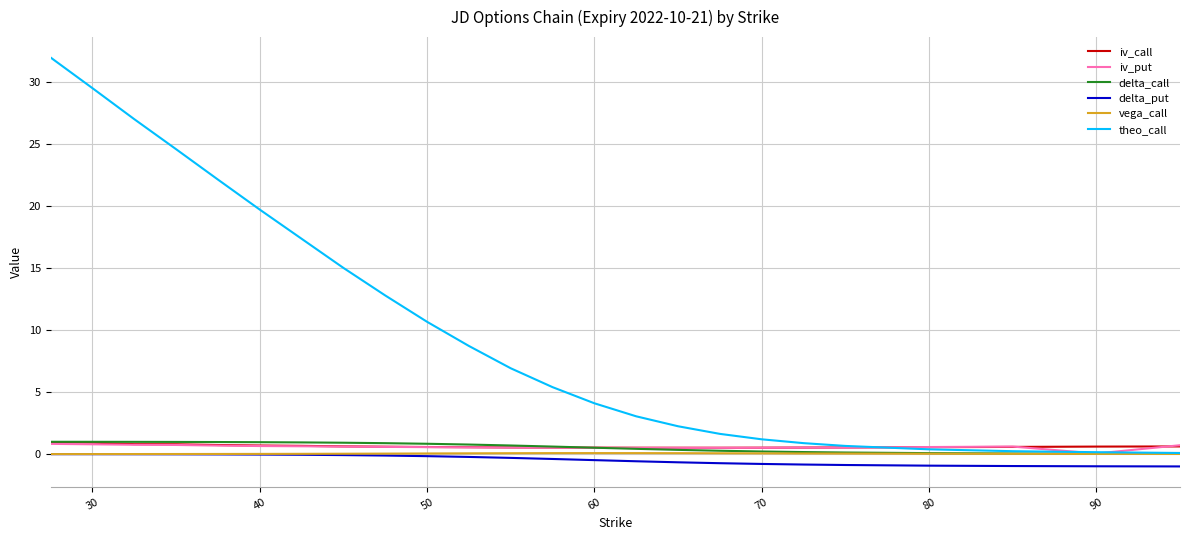

What is the sum of all iv_call values?

15.0